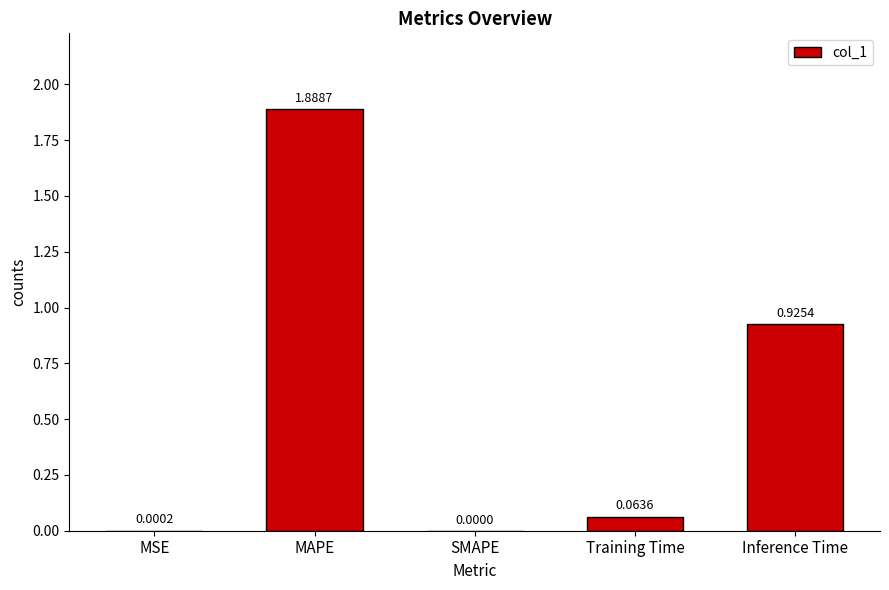

What is the change in value from MAPE to Inference Time?

-1.0